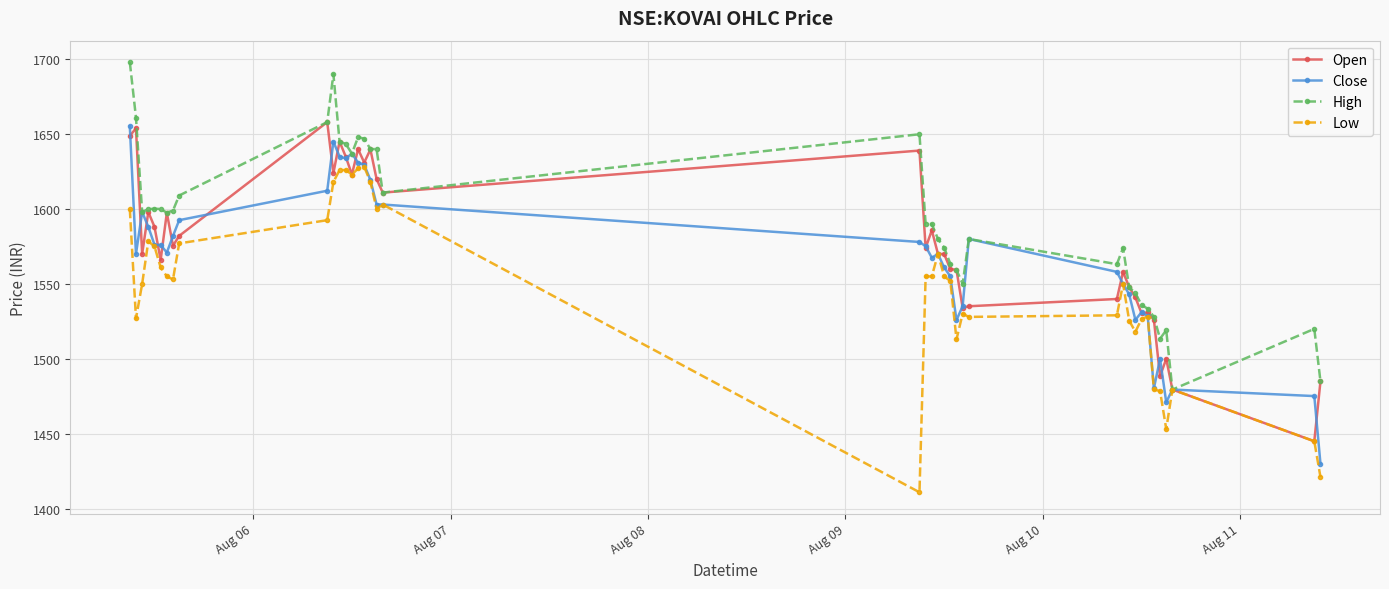

True or false: Close has more than 2 points higher than both neighbors.

True